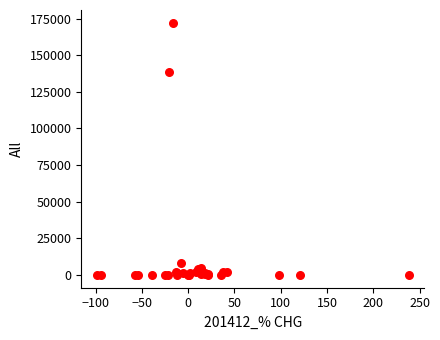

What Y value in the scatter plot is closest to 86102?

138332.2